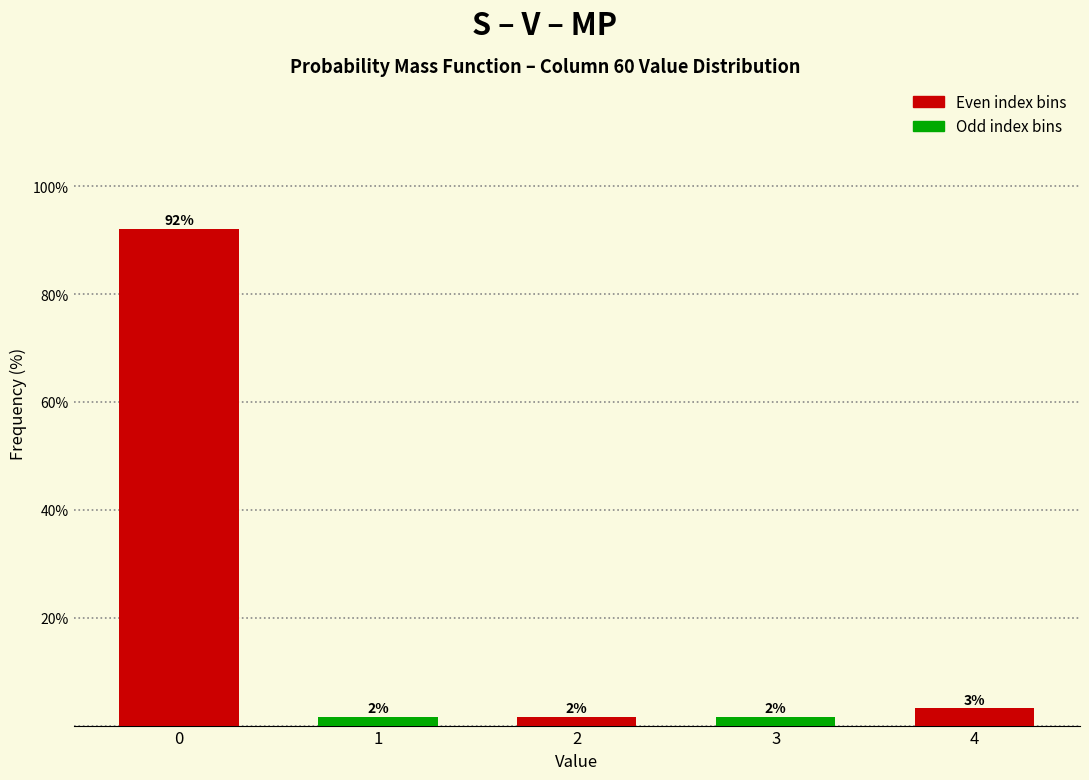

How many bars are there in total?

5